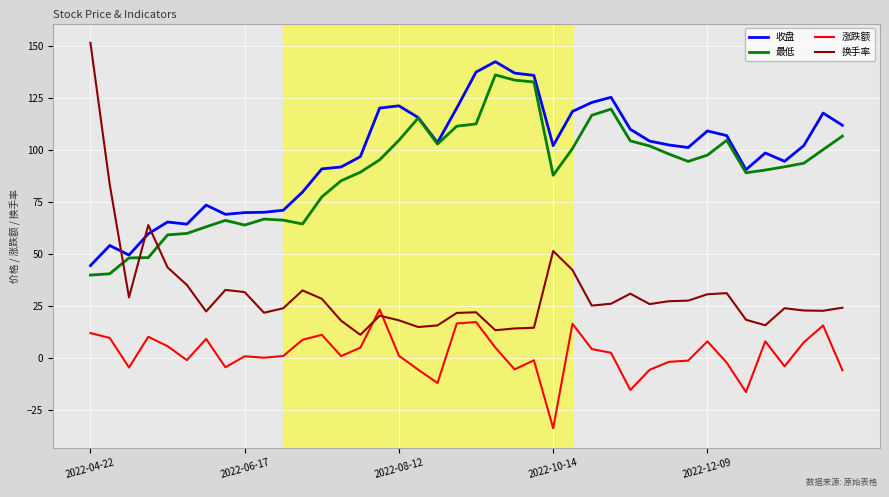

What is the minimum value shown in the chart?

-33.8